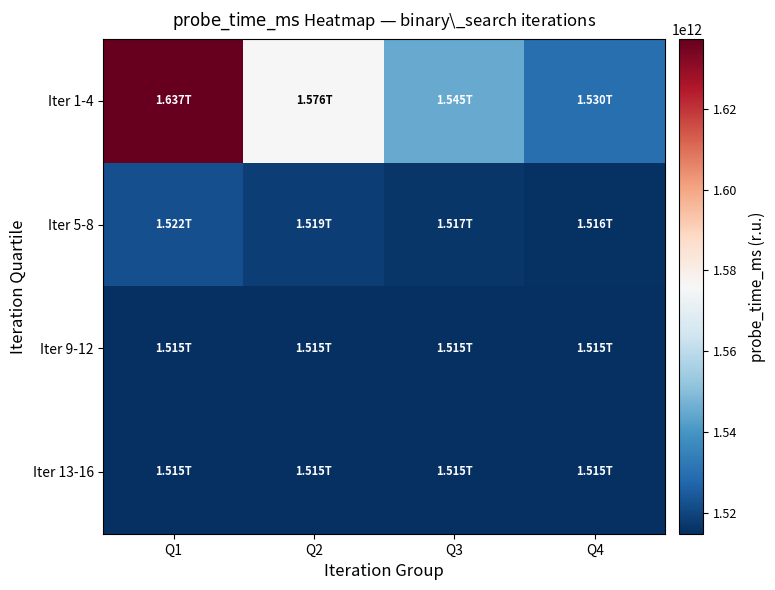

What is the total value across all series at Q1?

6189770337372